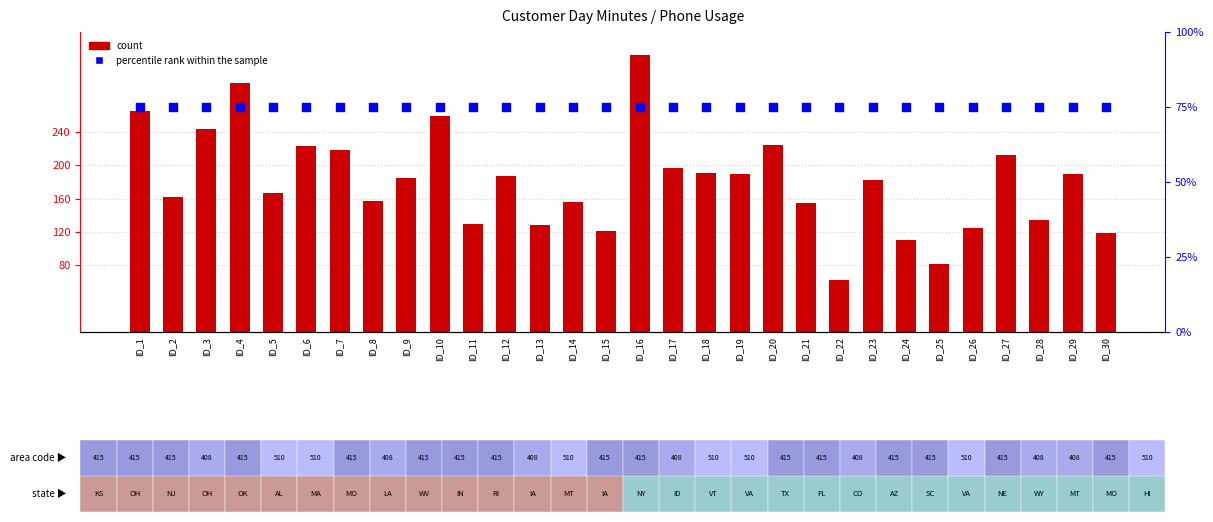

Which series reaches the maximum Y coordinate?

count